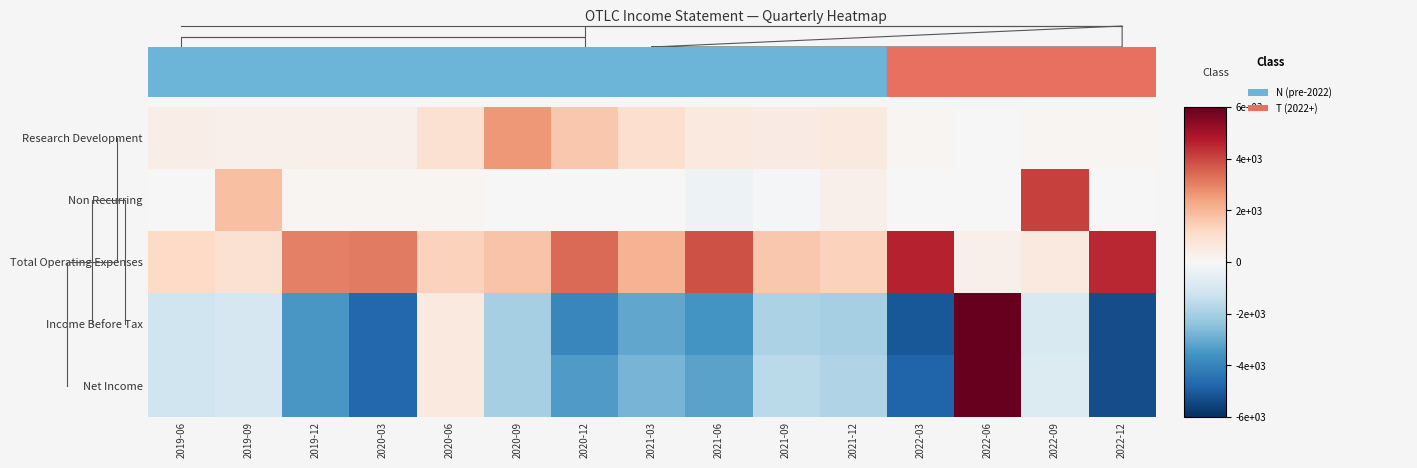

What is the highest value of the Non Recurring series?

4100